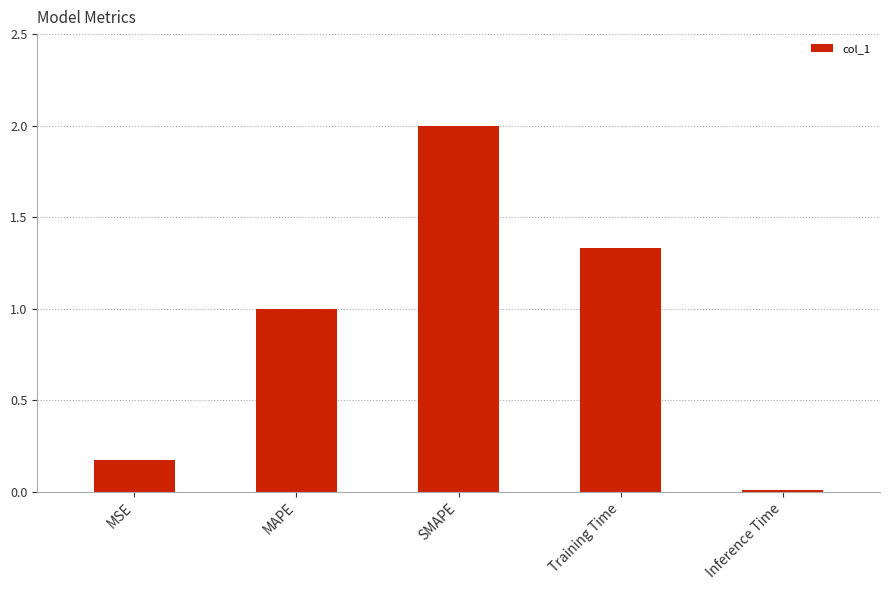

The chart shows a value of 0.0 at Inference Time. True or false?

True